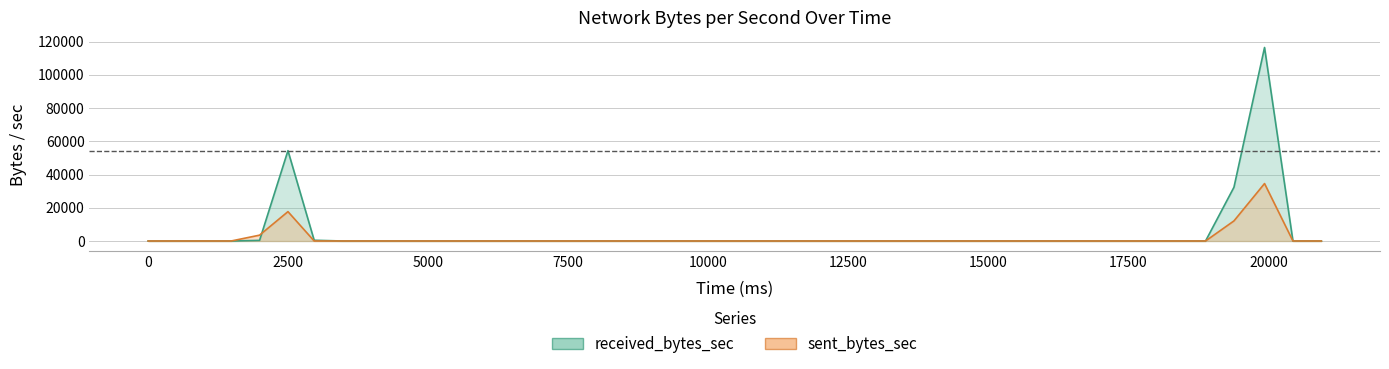

True or false: received_bytes_sec and sent_bytes_sec cross at least once.

True